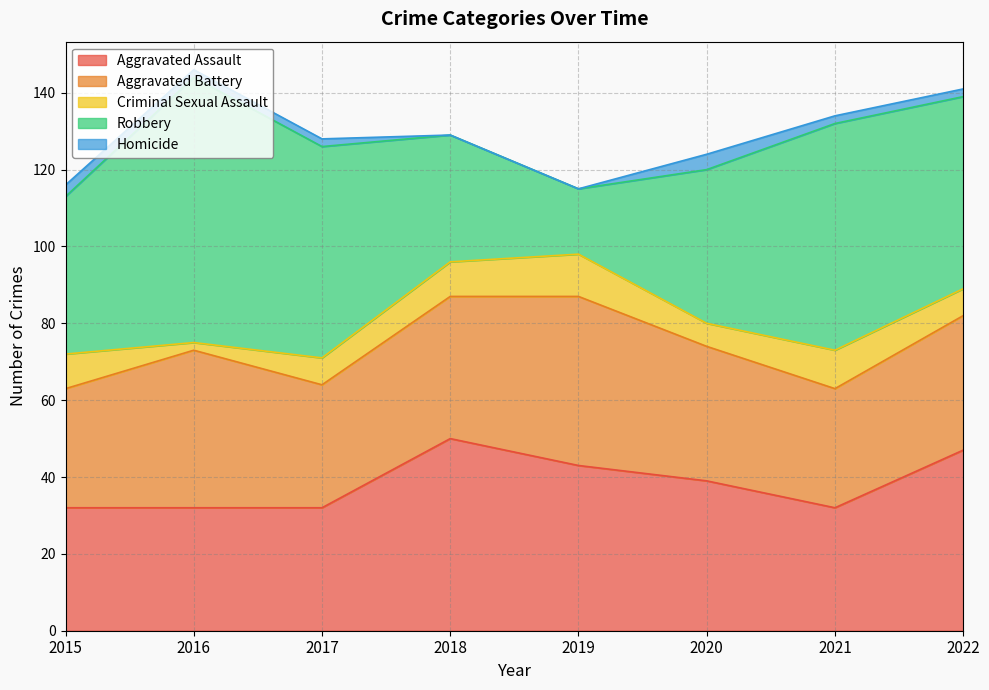

How many lines are shown in the chart?

5